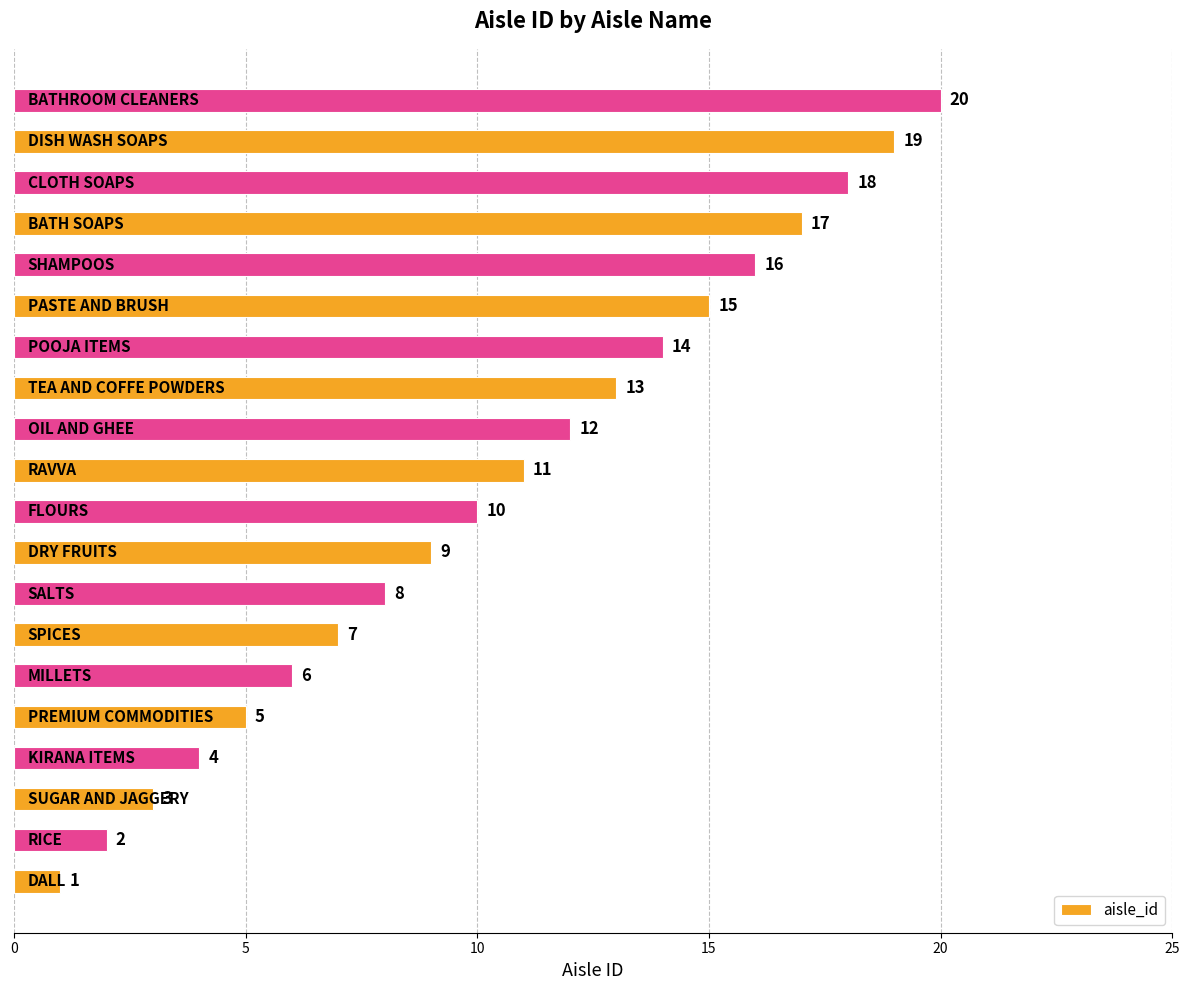

What is the difference between the second highest and minimum values?

18